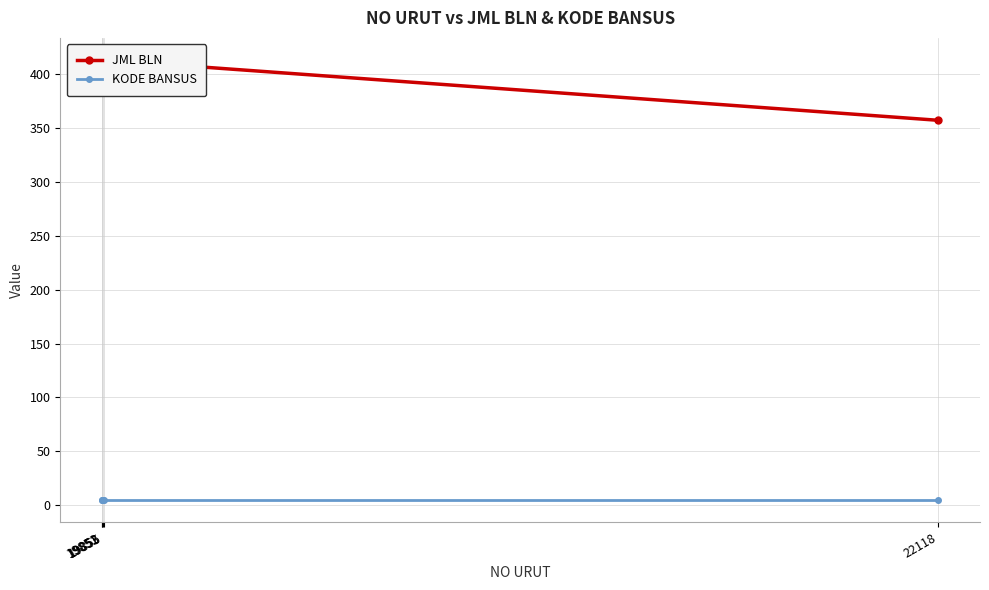

How many categories are shown in the chart?

5